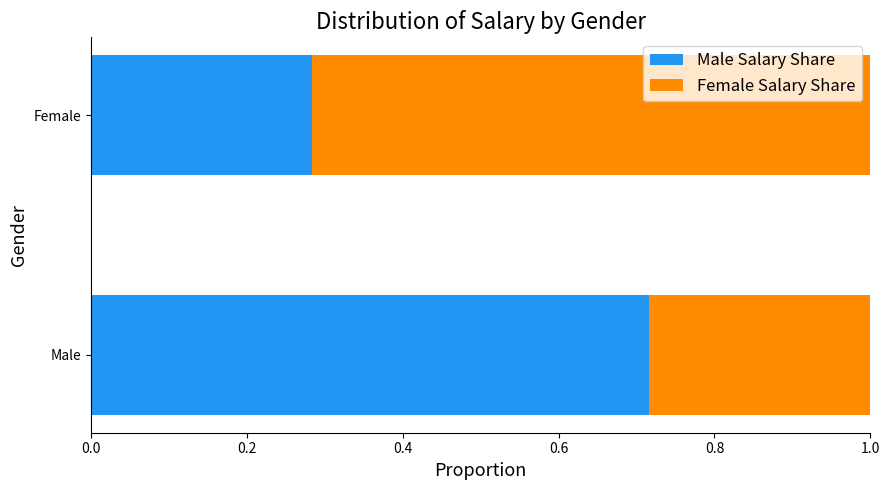

What is the difference between the Male Salary Share values at Male and Female?

0.4